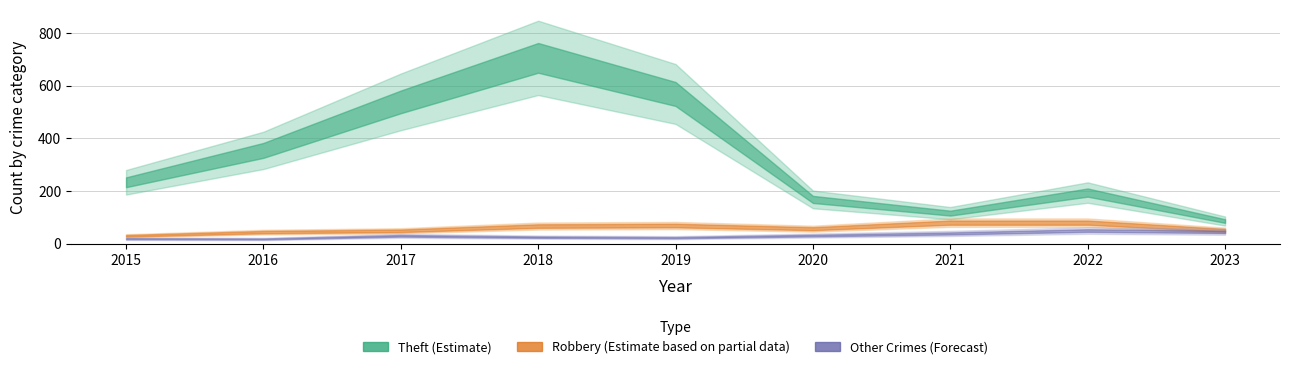

Which series changed the most between 2017 and 2018?

Theft